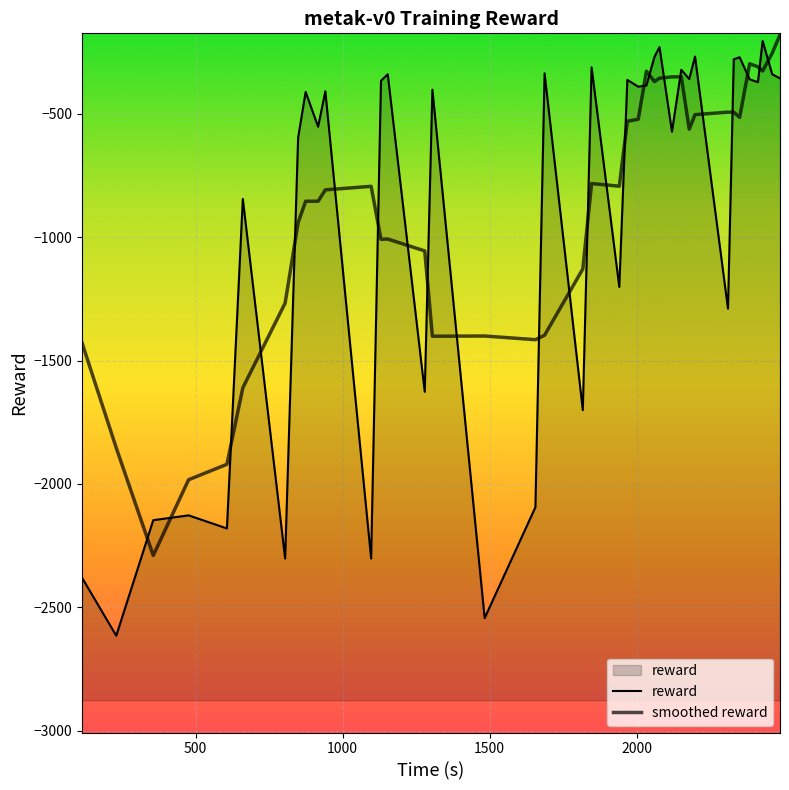

At how many categories does at least one series exceed -1607?

35